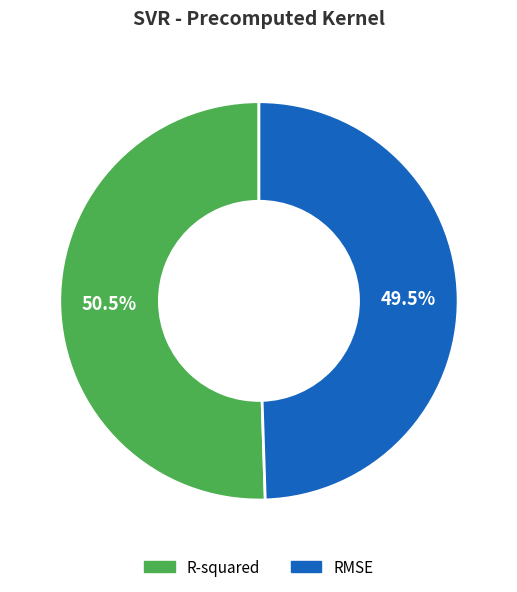

Between R-squared and RMSE, which is larger?

R-squared